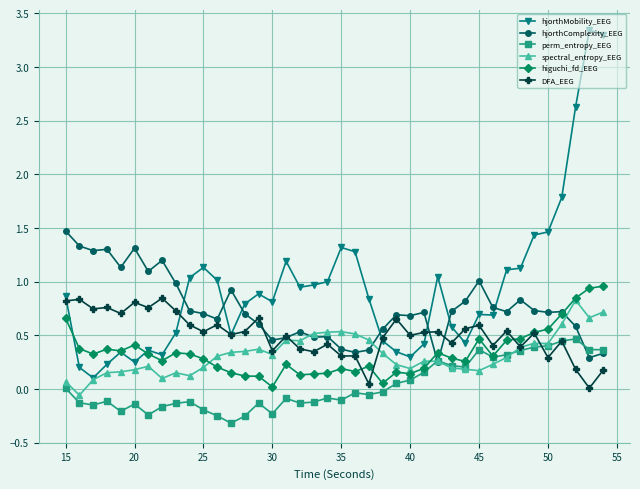

At how many categories does at least one series exceed 2?

3